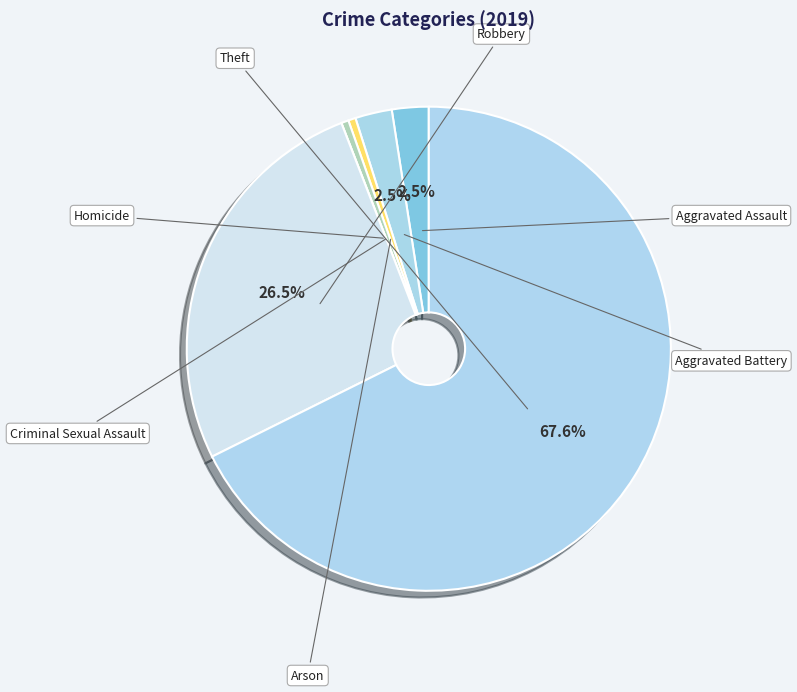

True or false: Criminal Sexual Assault accounts for 1% of the total.

False